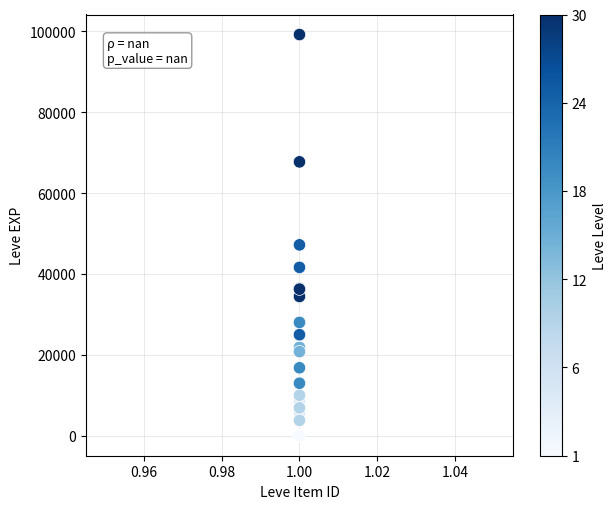

What Y value in the scatter plot is closest to 49610?

47200